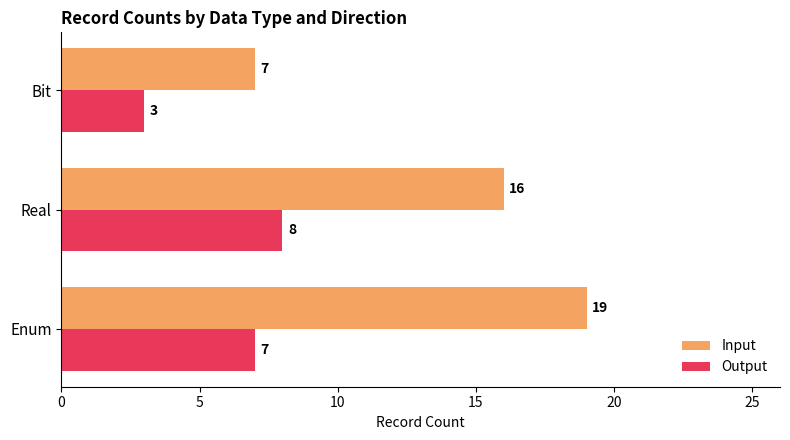

List the labels in order of Input value, smallest first.

Bit, Real, Enum